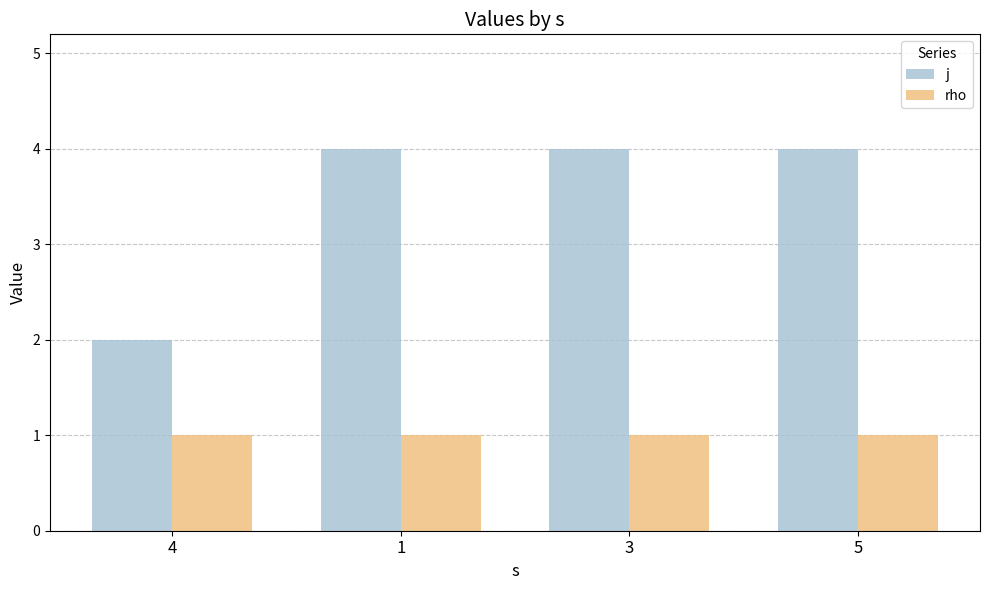

What position from the right is 1?

3